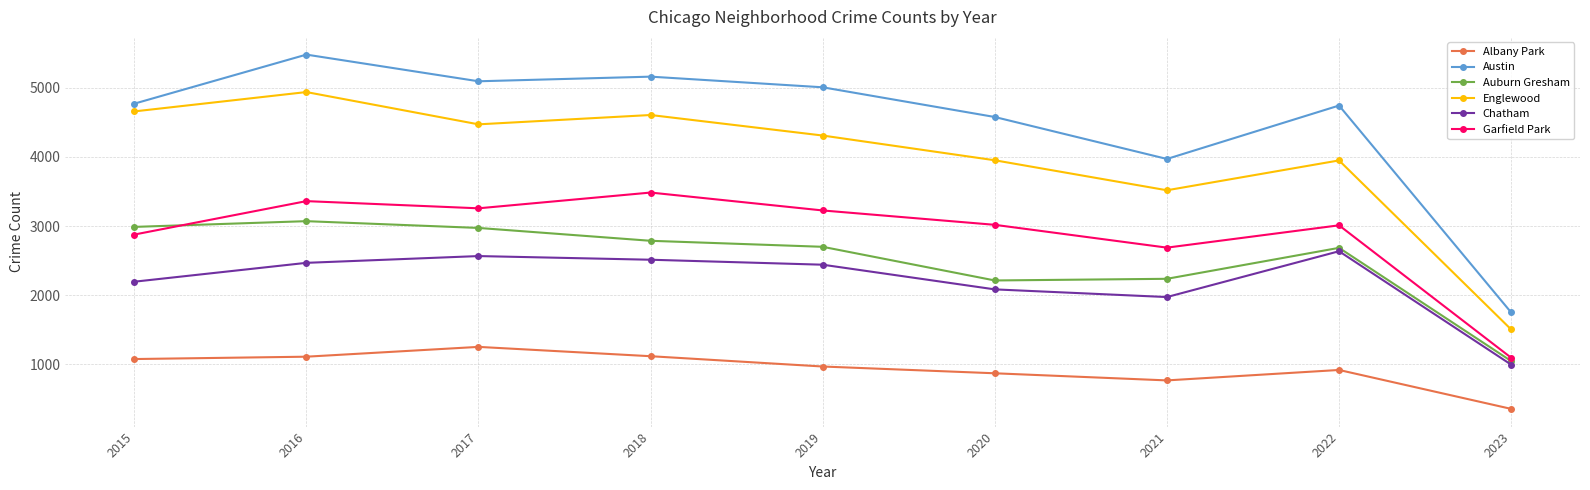

What are all the series names shown in the legend?

Albany Park, Austin, Auburn Gresham, Englewood, Chatham, Garfield Park